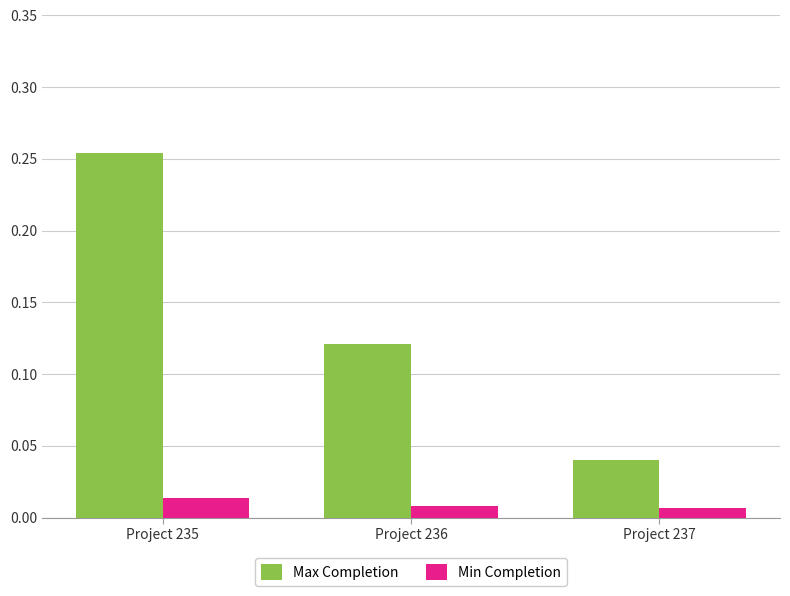

Which category has the lowest value in the Max Completion series?

Project 237